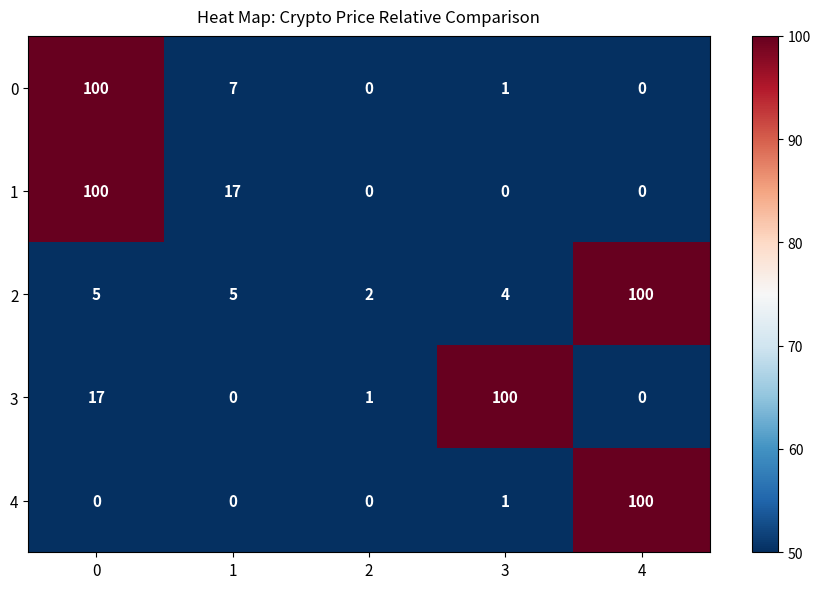

What is the approximate value of 3 at 0?

17